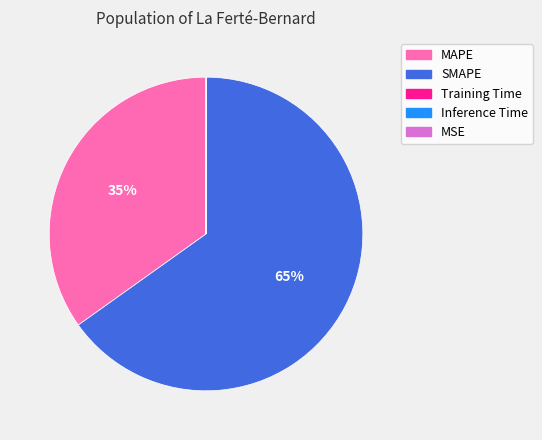

The MAPE slice represents 43% of the pie. True or false?

False